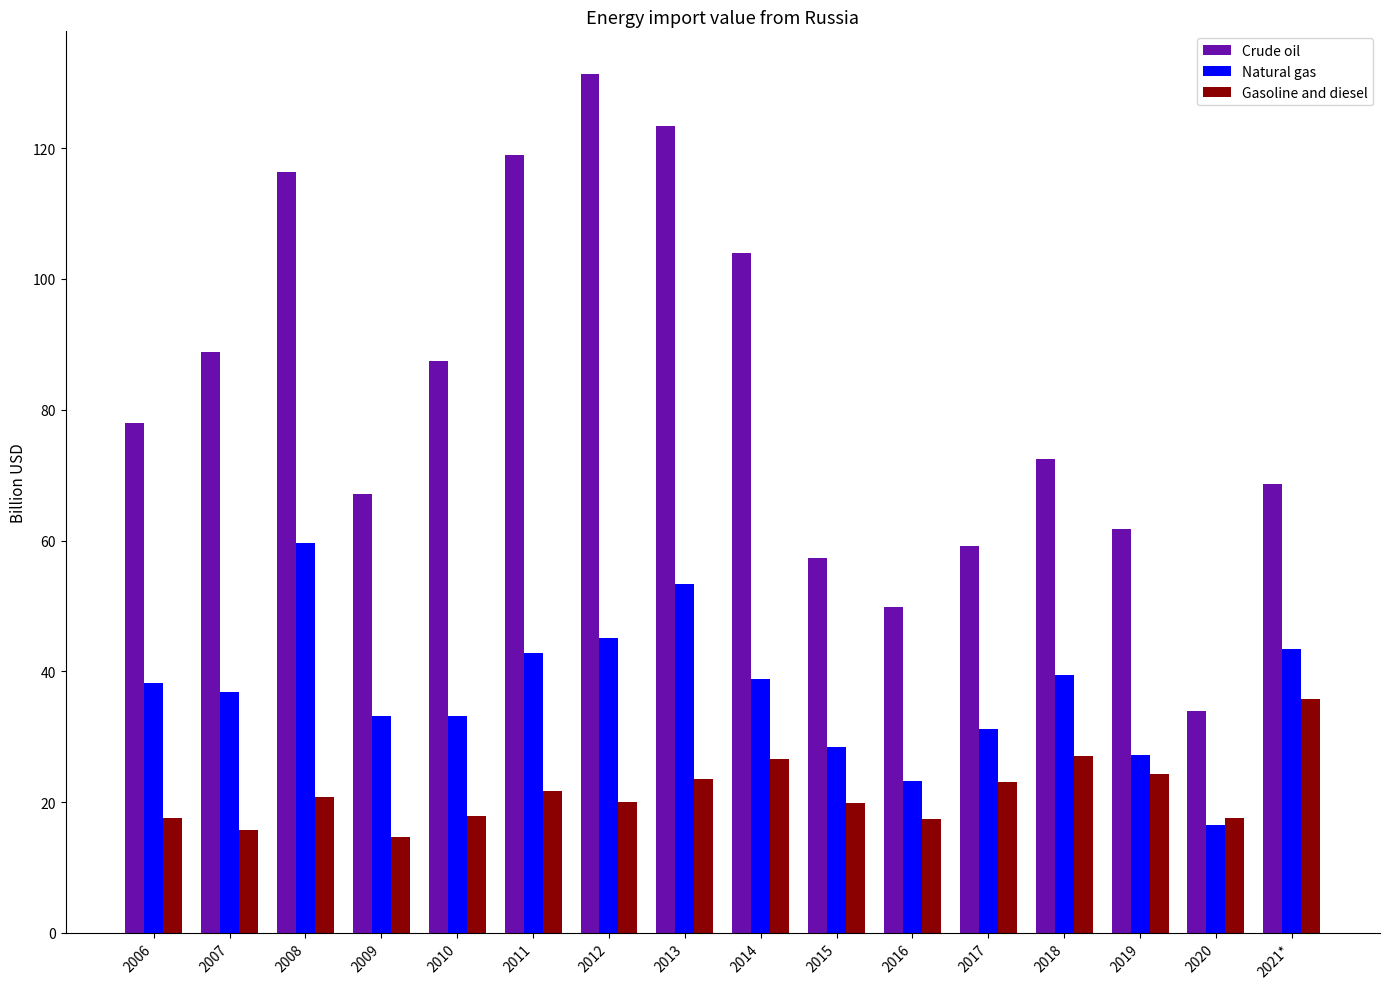

Is the value of Crude oil at 2007 greater than the value of Gasoline and diesel at 2018?

Yes